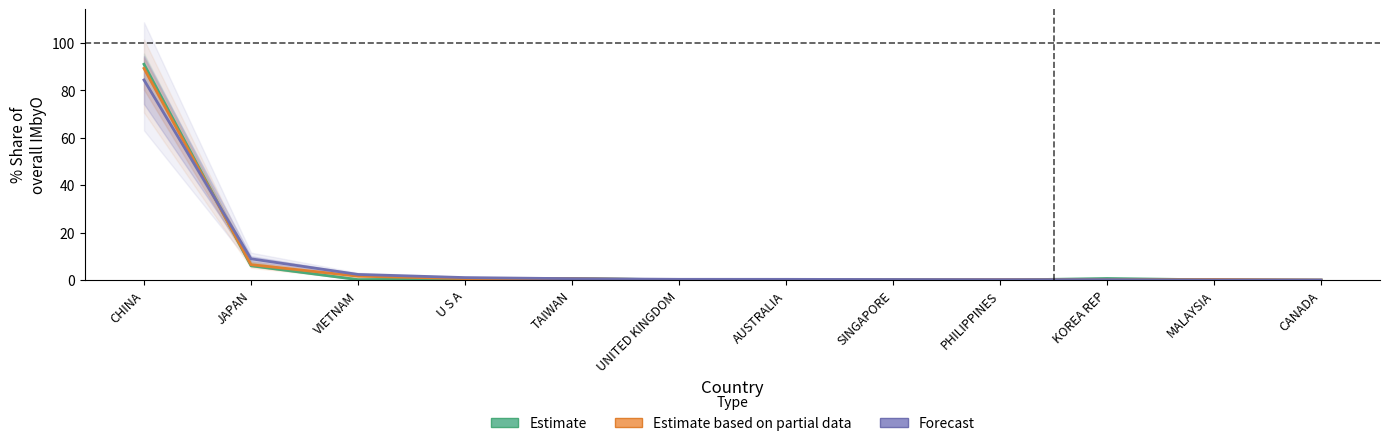

How many intersections are there between Estimate and Estimate based on partial data?

5